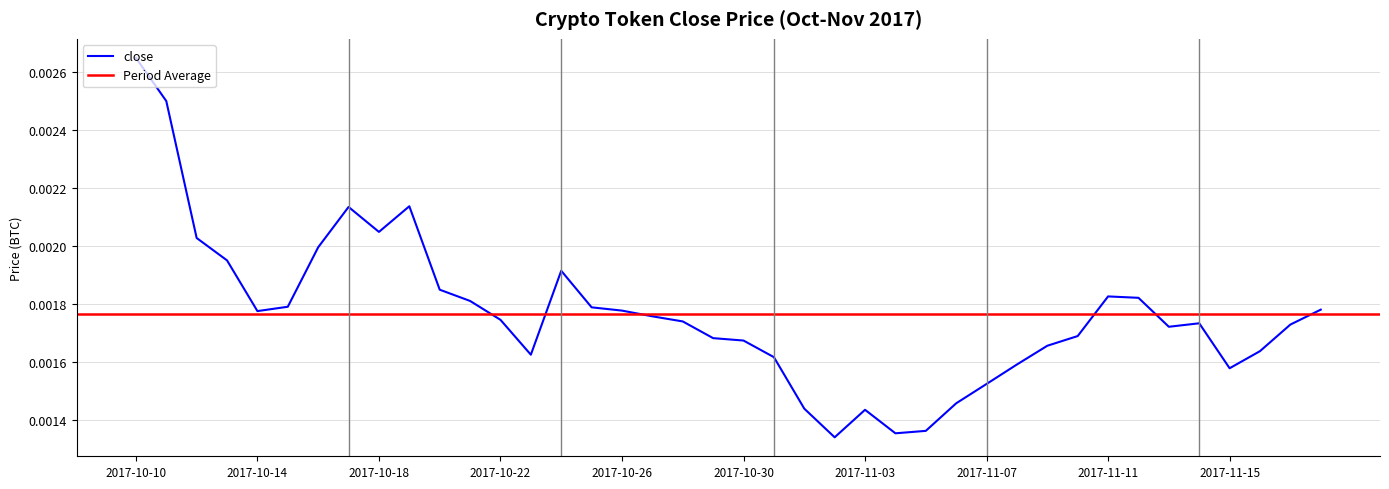

At which category does the data reach its first local valley?

2017-10-14